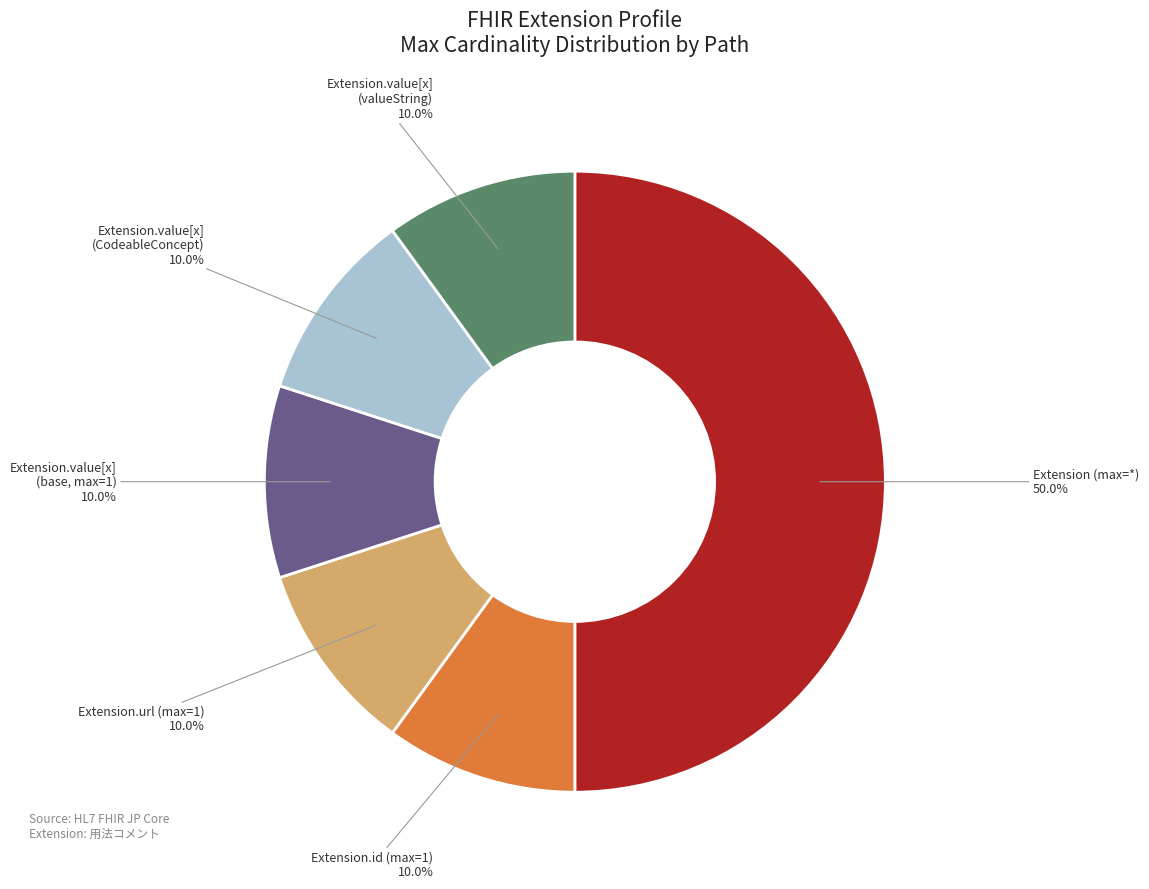

Does Extension.value[x] (CodeableConcept) represent more than half of the total?

No